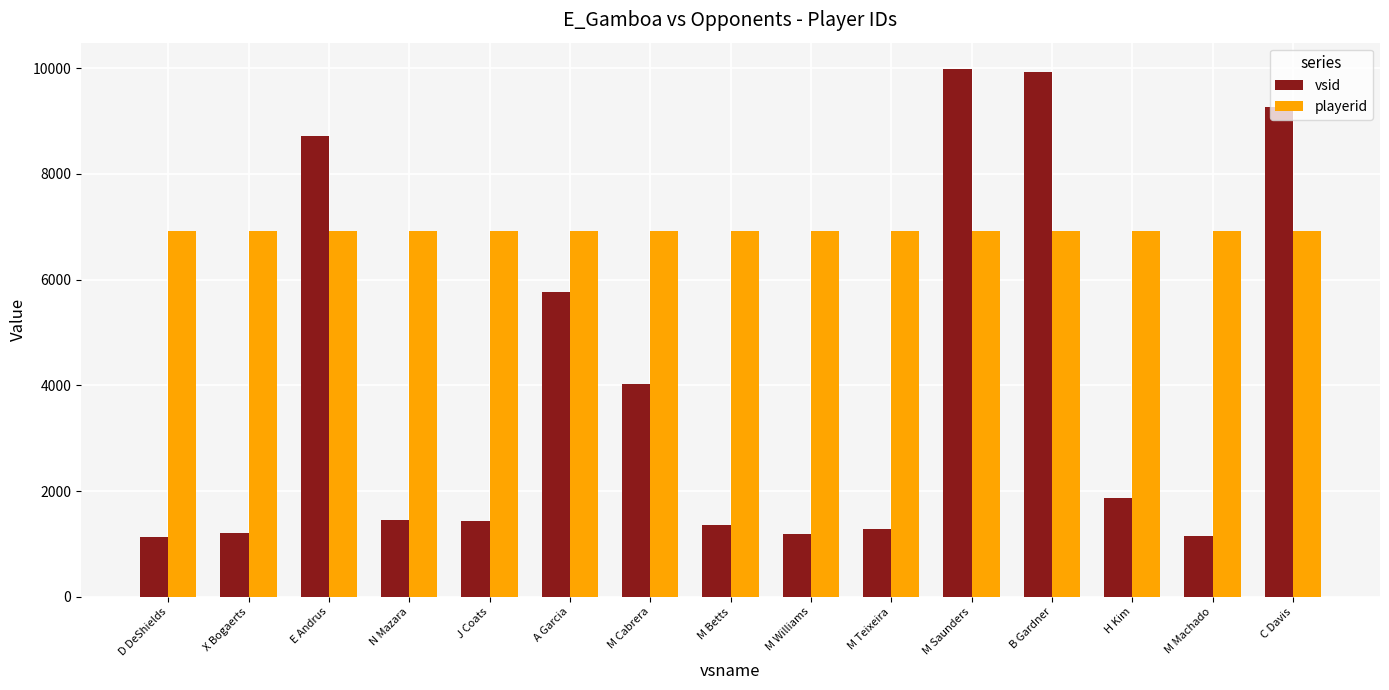

True or false: playerid has a value of 3593 at E Andrus.

False